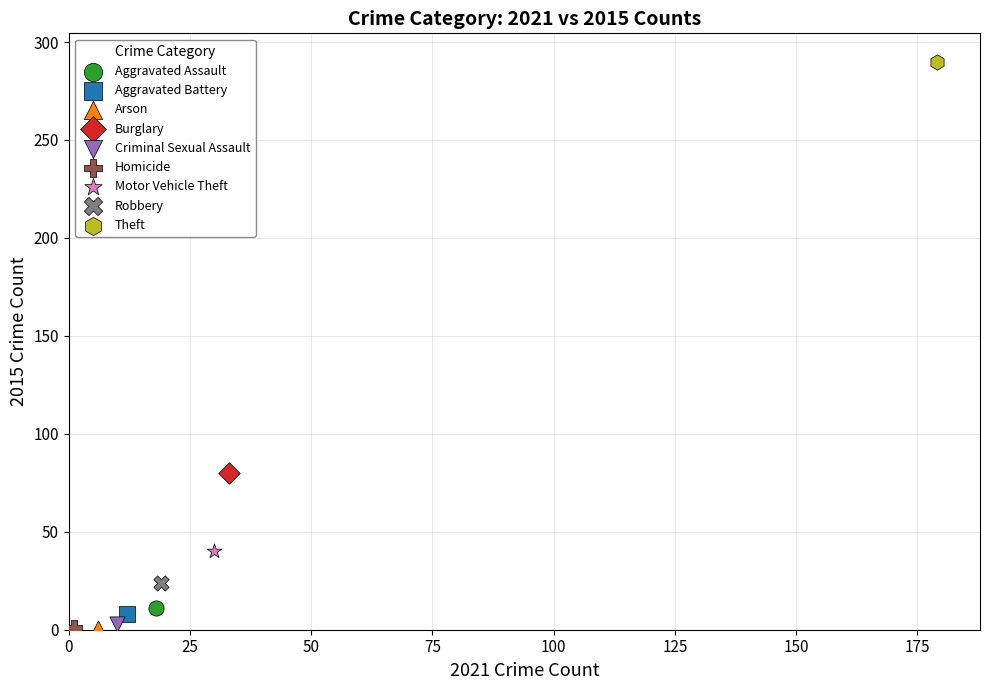

Which series contains the highest Y value?

Theft